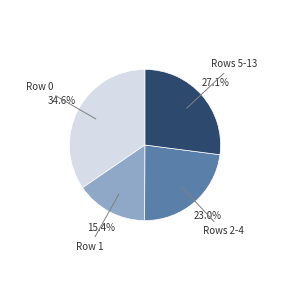

Does any single category account for the majority?

No